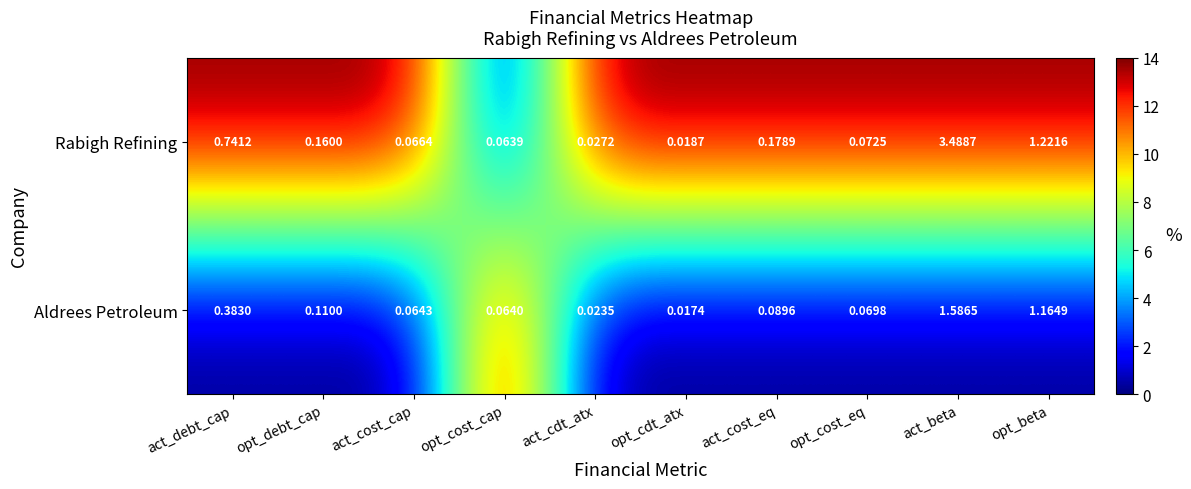

At which label does Rabigh Refining reach its peak?

act_beta